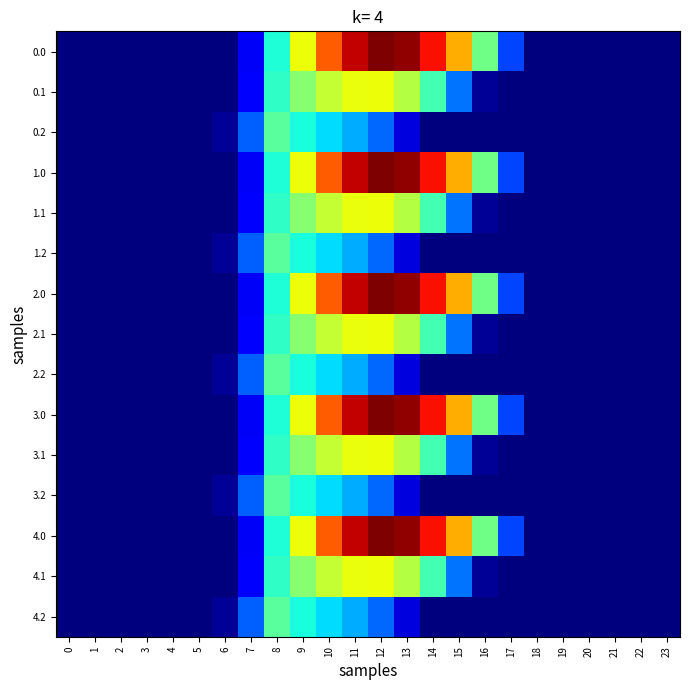

List the series in order of their peak value, lowest first.

0.2, 1.2, 2.2, 3.2, 4.2, 0.1, 1.1, 2.1, 3.1, 4.1, 0.0, 1.0, 2.0, 3.0, 4.0